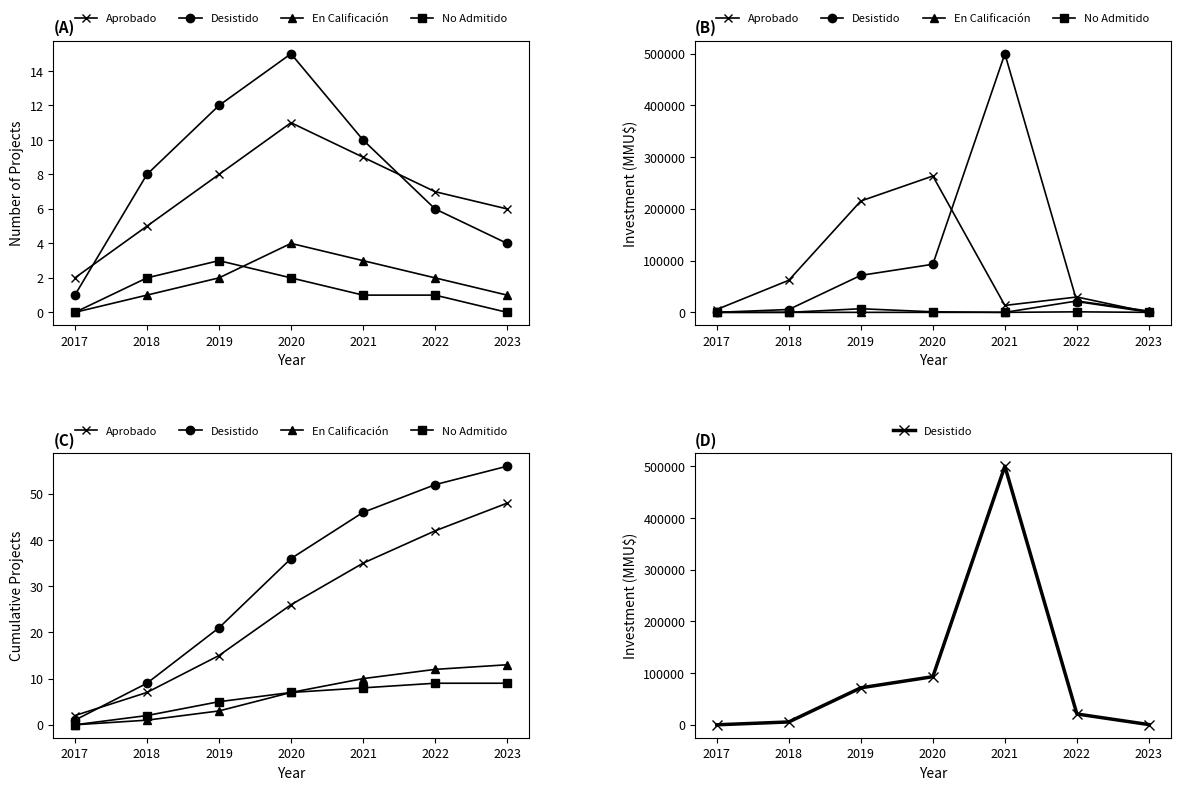

Where is En Calificación nearest to the value 6?

2020